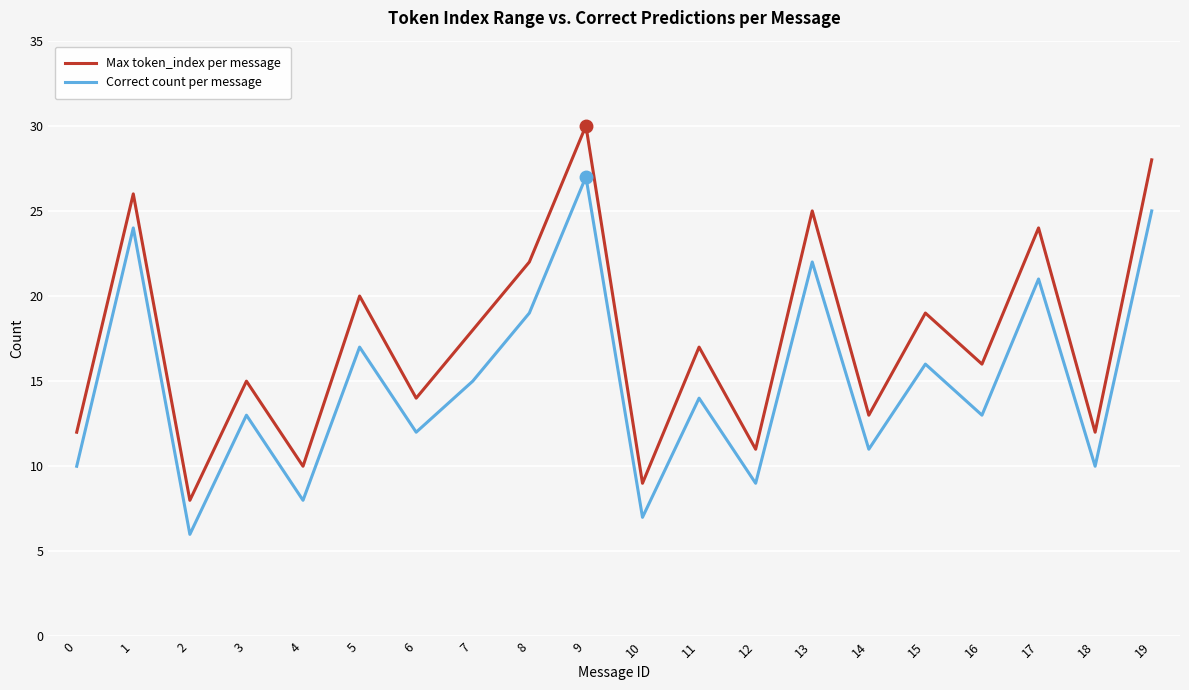

List the series in order of their peak value, lowest first.

Correct count per message, Max token_index per message